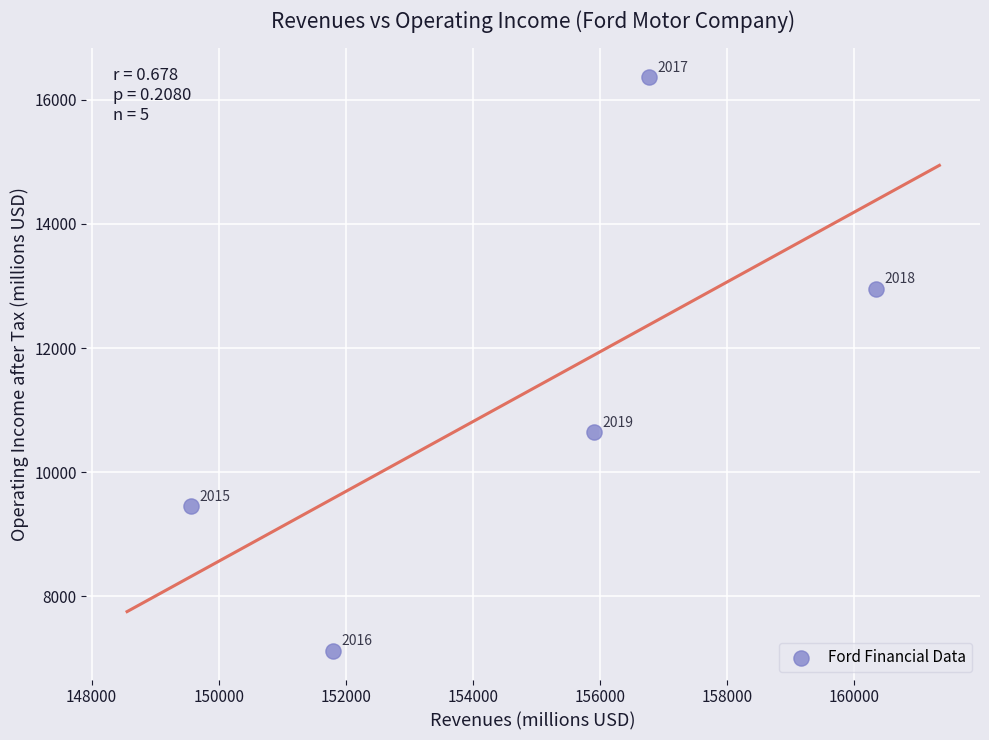

What is the range of Y values (max minus min)?

9242.6